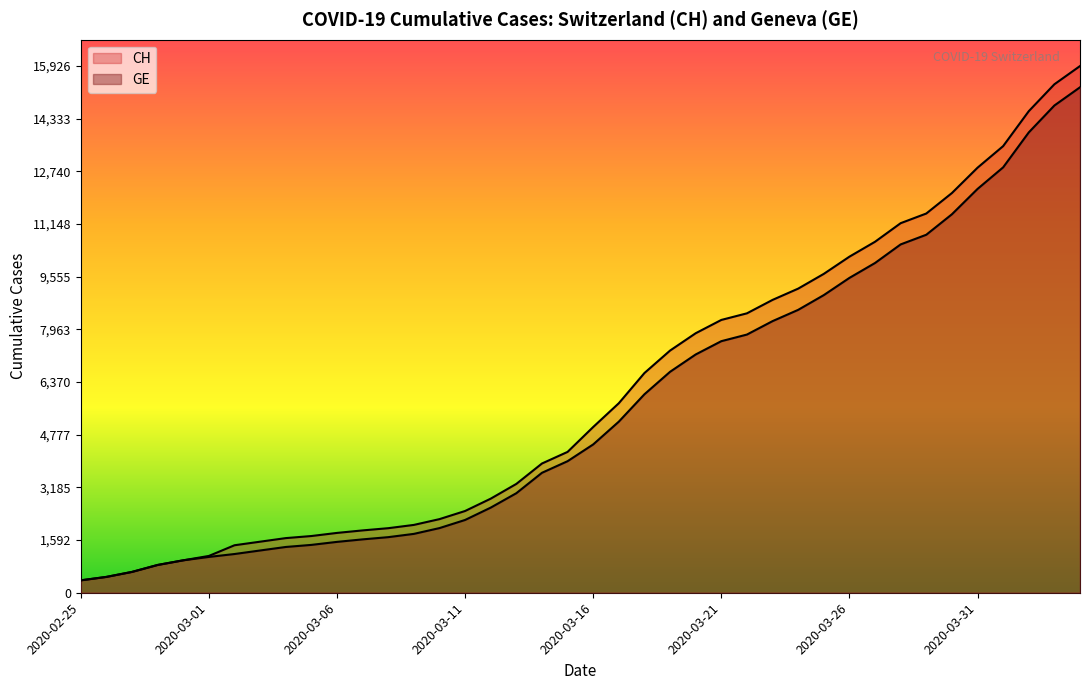

True or false: GE and CH intersect in this chart.

False